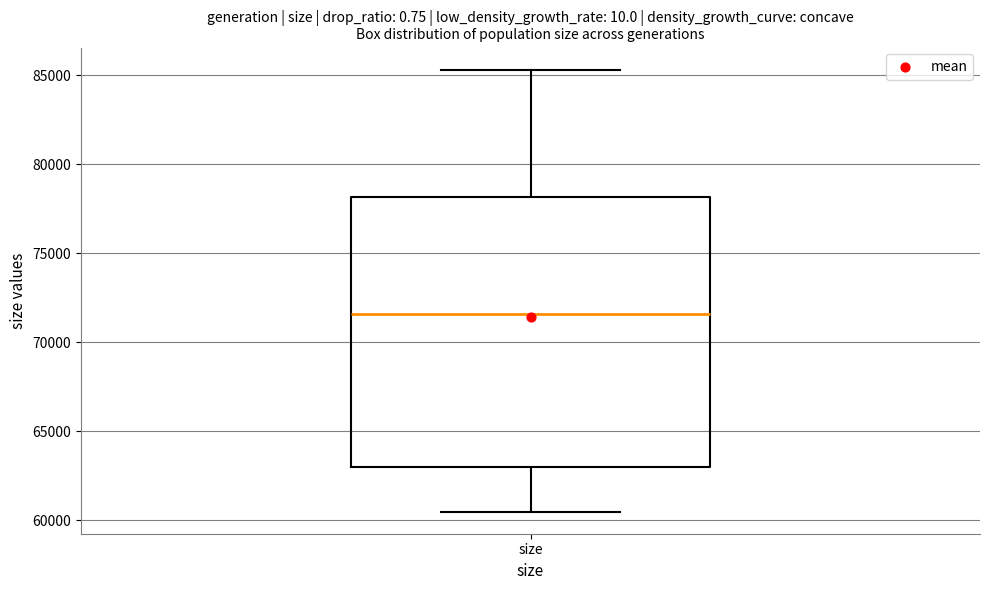

Transcribe this box plot: give where the median line is, the range the box spans, and where the two whiskers end, as read against the y-axis. The values are not printed on the chart, so give them approximately, as read against the axis.

median 71500, box 63000 to 78000, whiskers 60500 to 85500